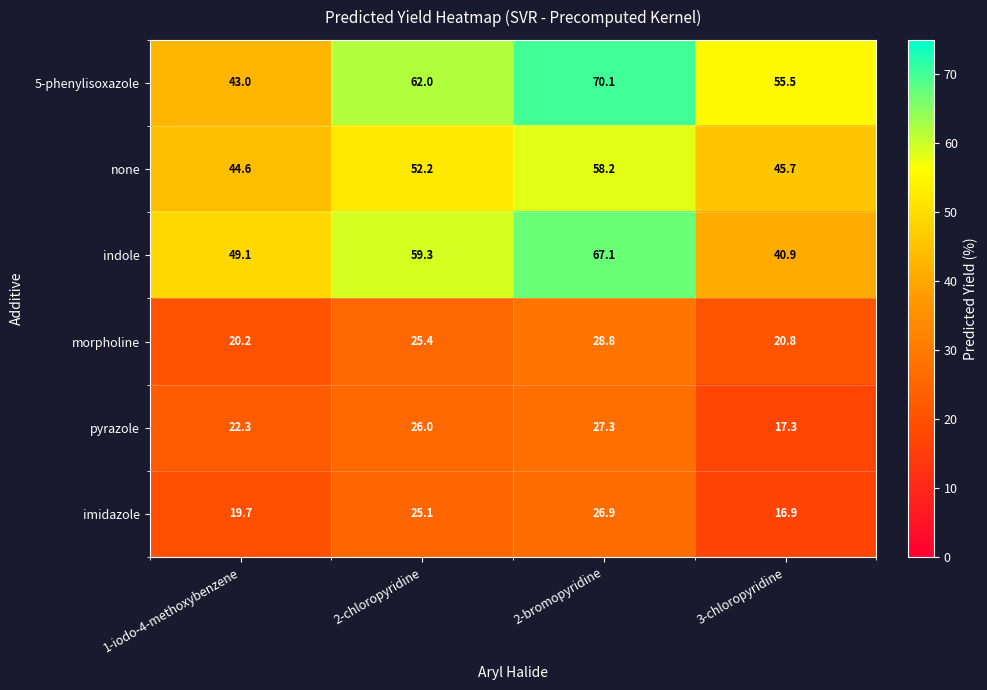

What is the total value across all series at 2-chloropyridine?

250.0